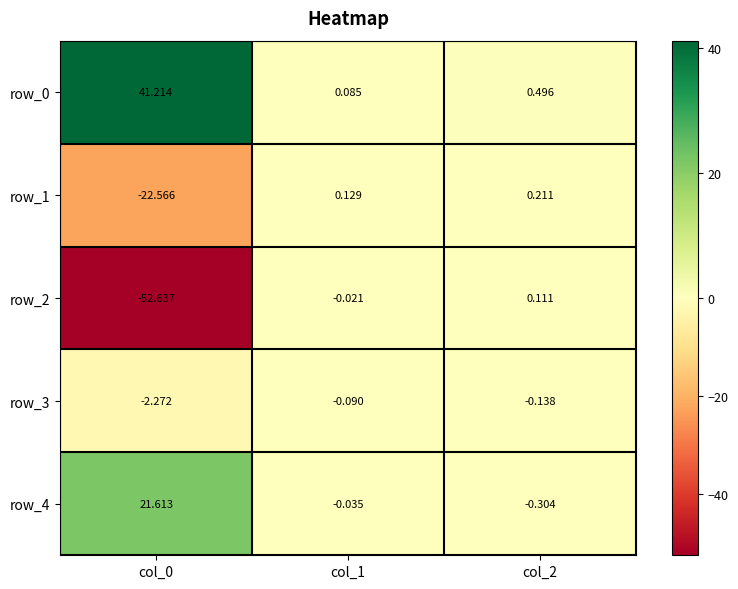

Which series changed the most between col_0 and col_2?

row_2